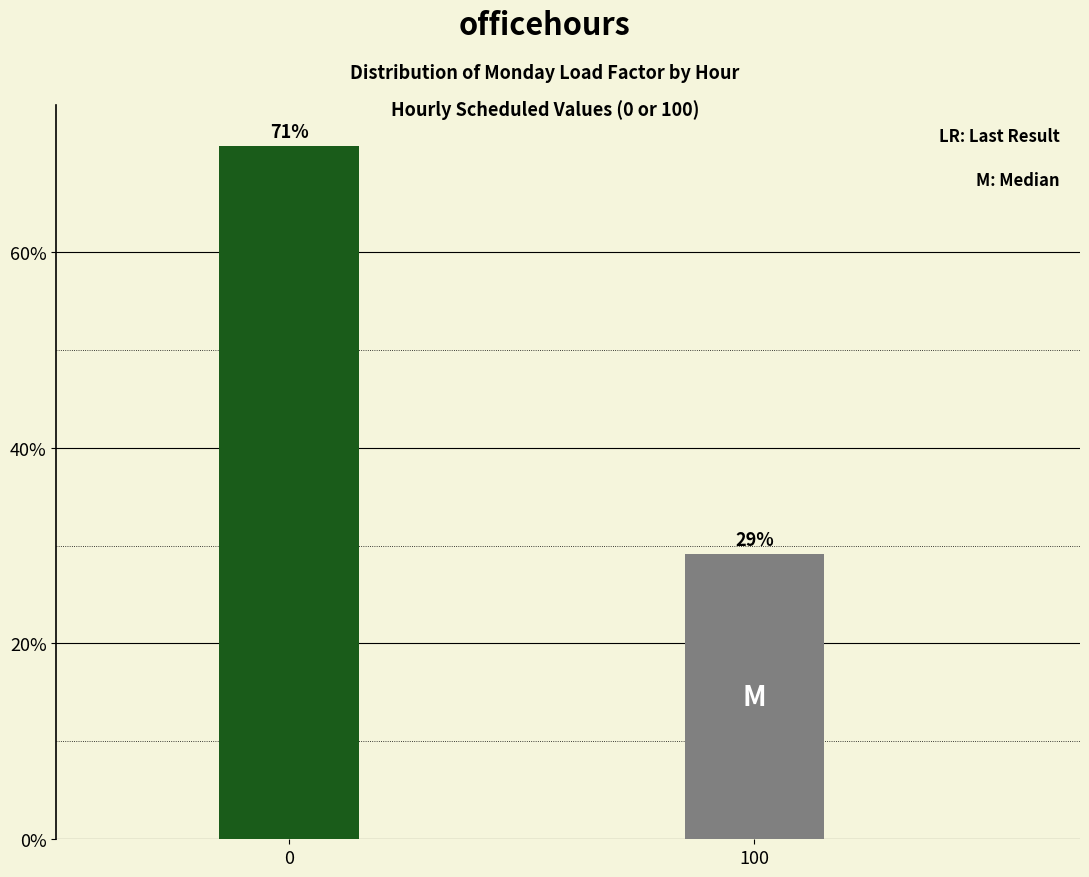

What is the ratio of the value at 100 to the value at 0?

0.4